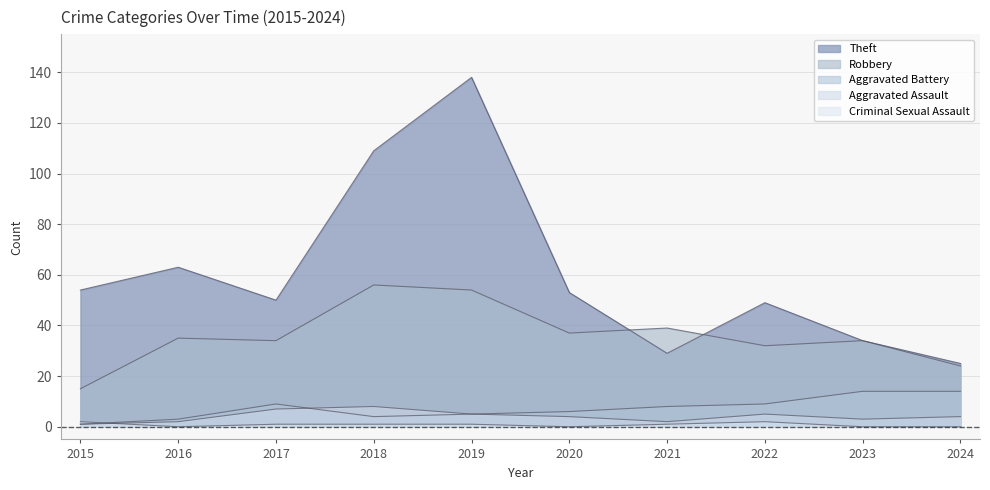

What is the sum of all Aggravated Battery values?

73